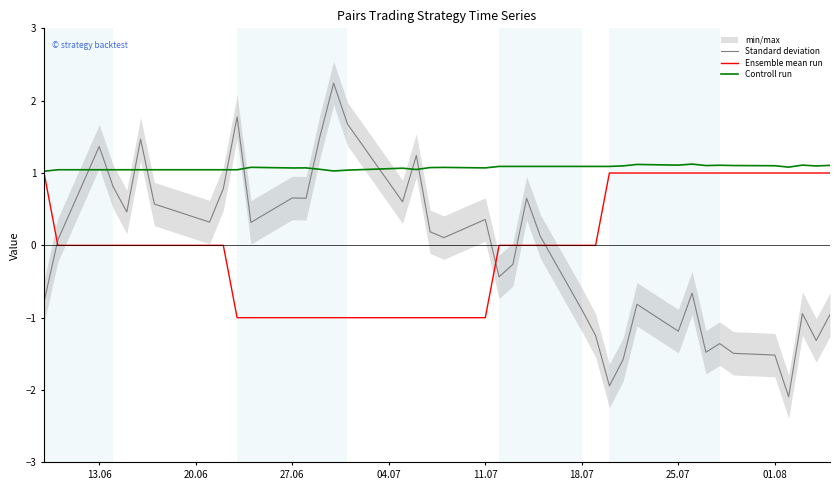

What is the average value of the Controll run series?

1.1